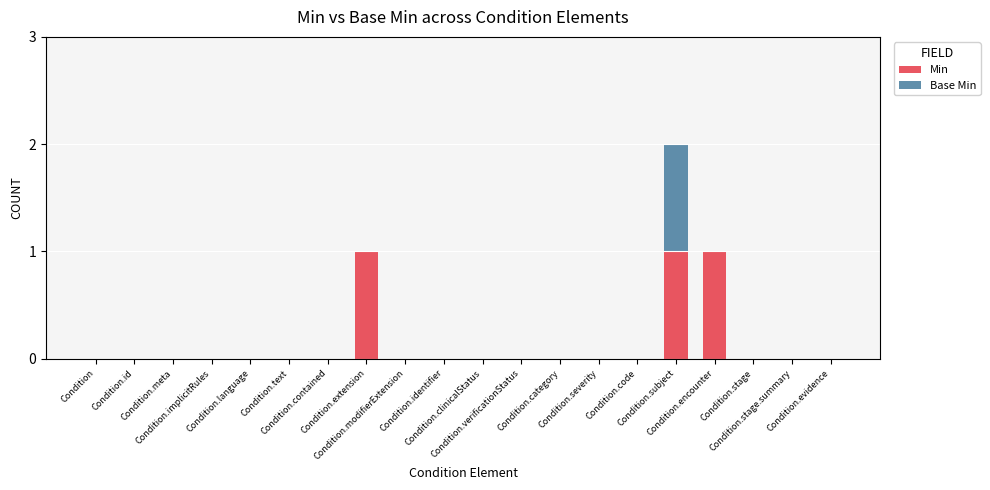

What position from the left is Condition.identifier?

10